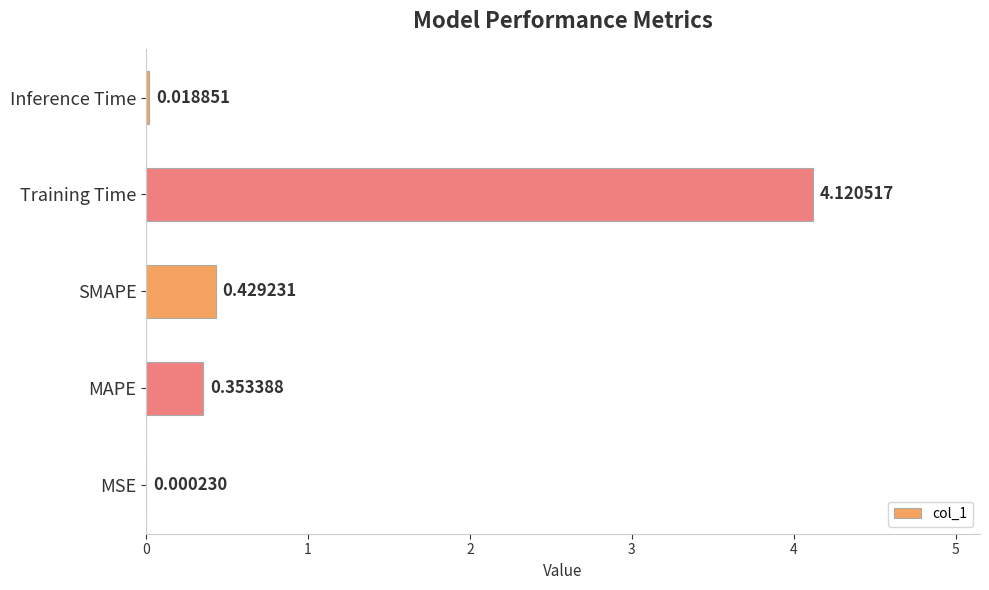

Which category has the highest value across all series?

Training Time